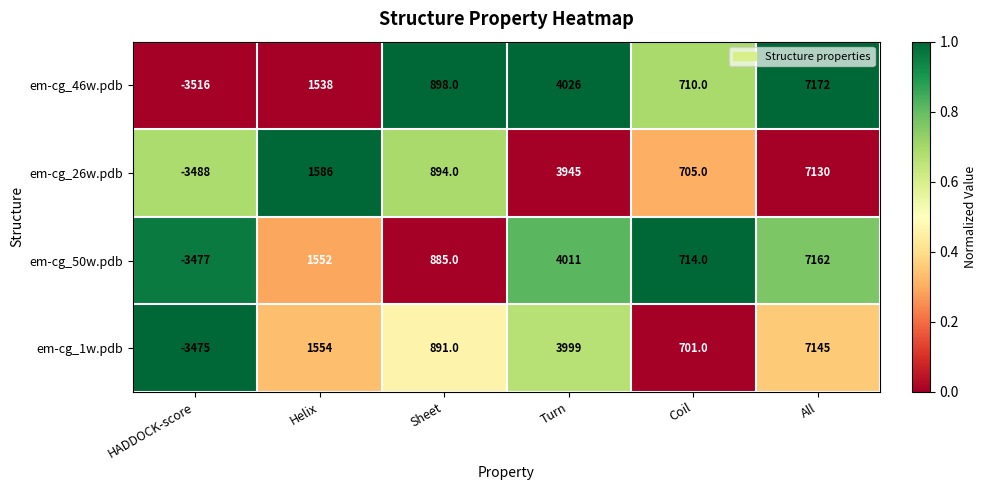

Is it true that em-cg_1w.pdb equals 515 at Sheet?

False